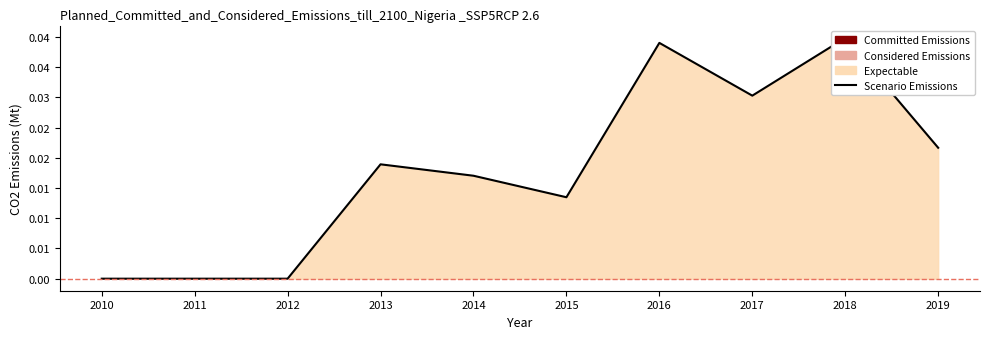

Which label corresponds to the smallest value in the chart?

2010